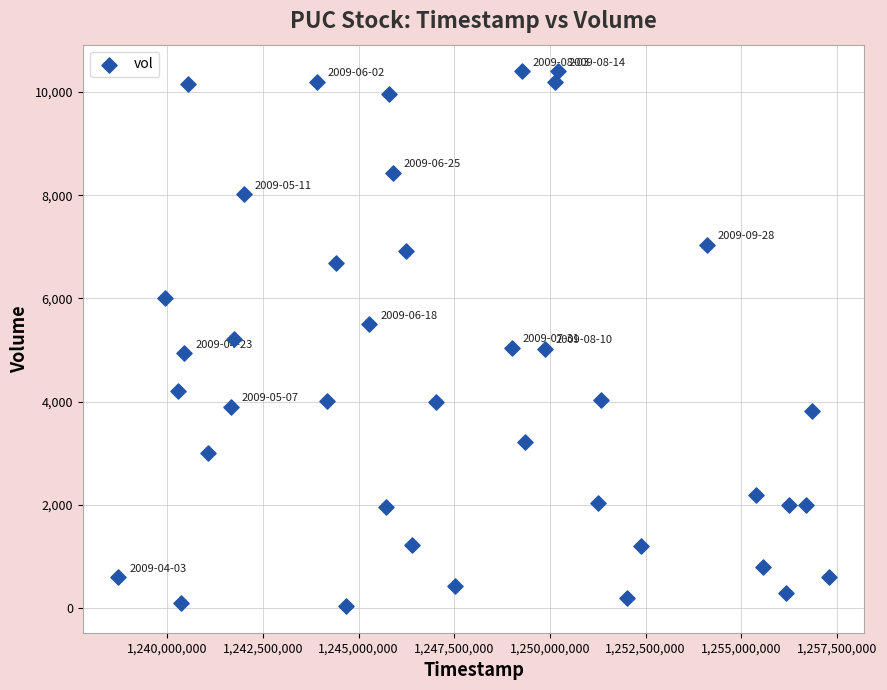

What is the range of Y values (max minus min)?

10360